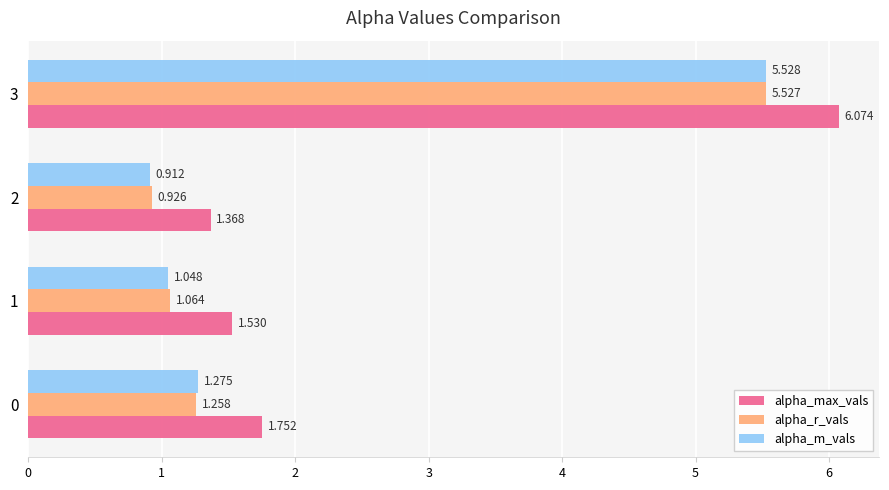

Which series has the largest total across all categories?

alpha_max_vals